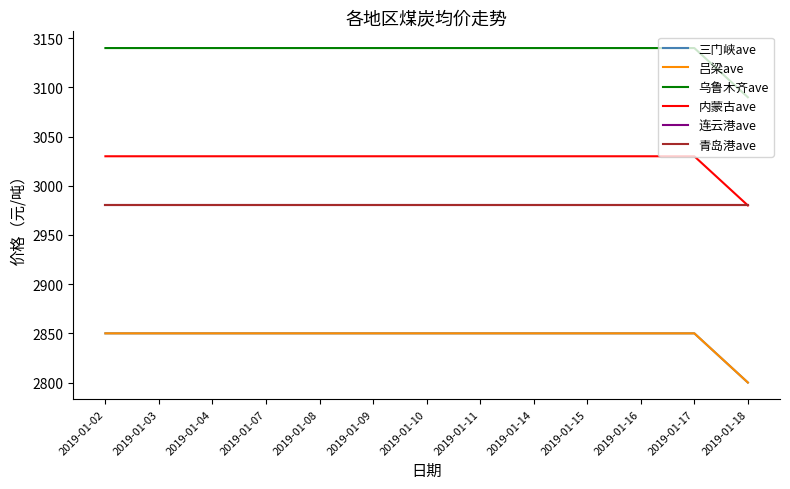

What is the value of the 连云港ave point at the 6th from the left?

2980